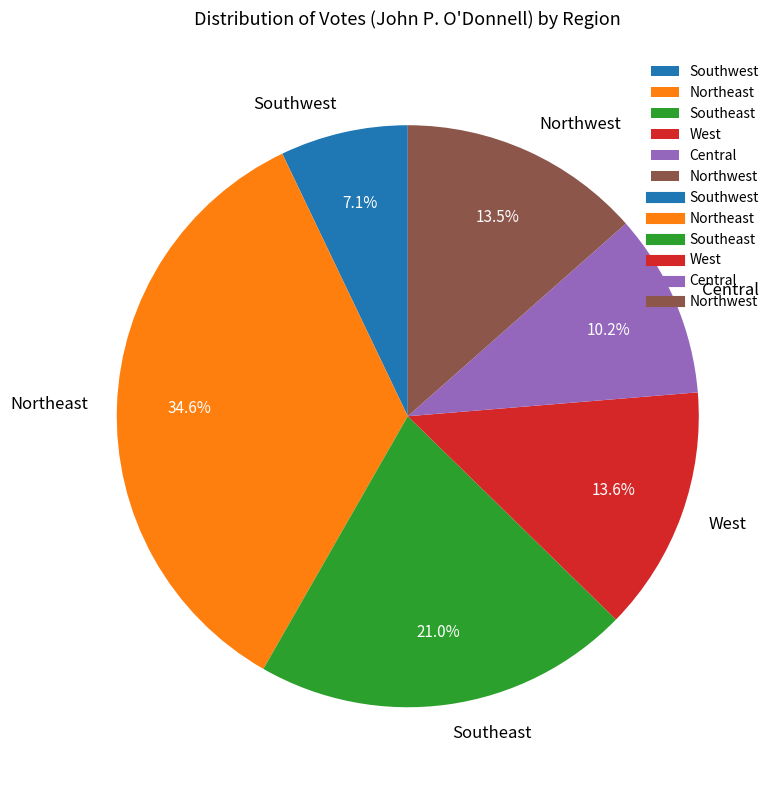

To the nearest percent, what portion does Central represent?

10%